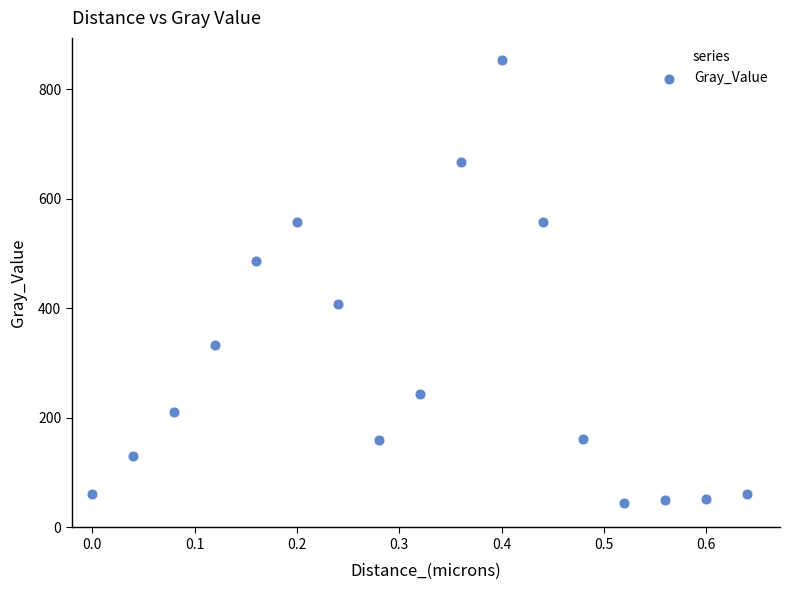

What is the range of X values (max minus min)?

0.6